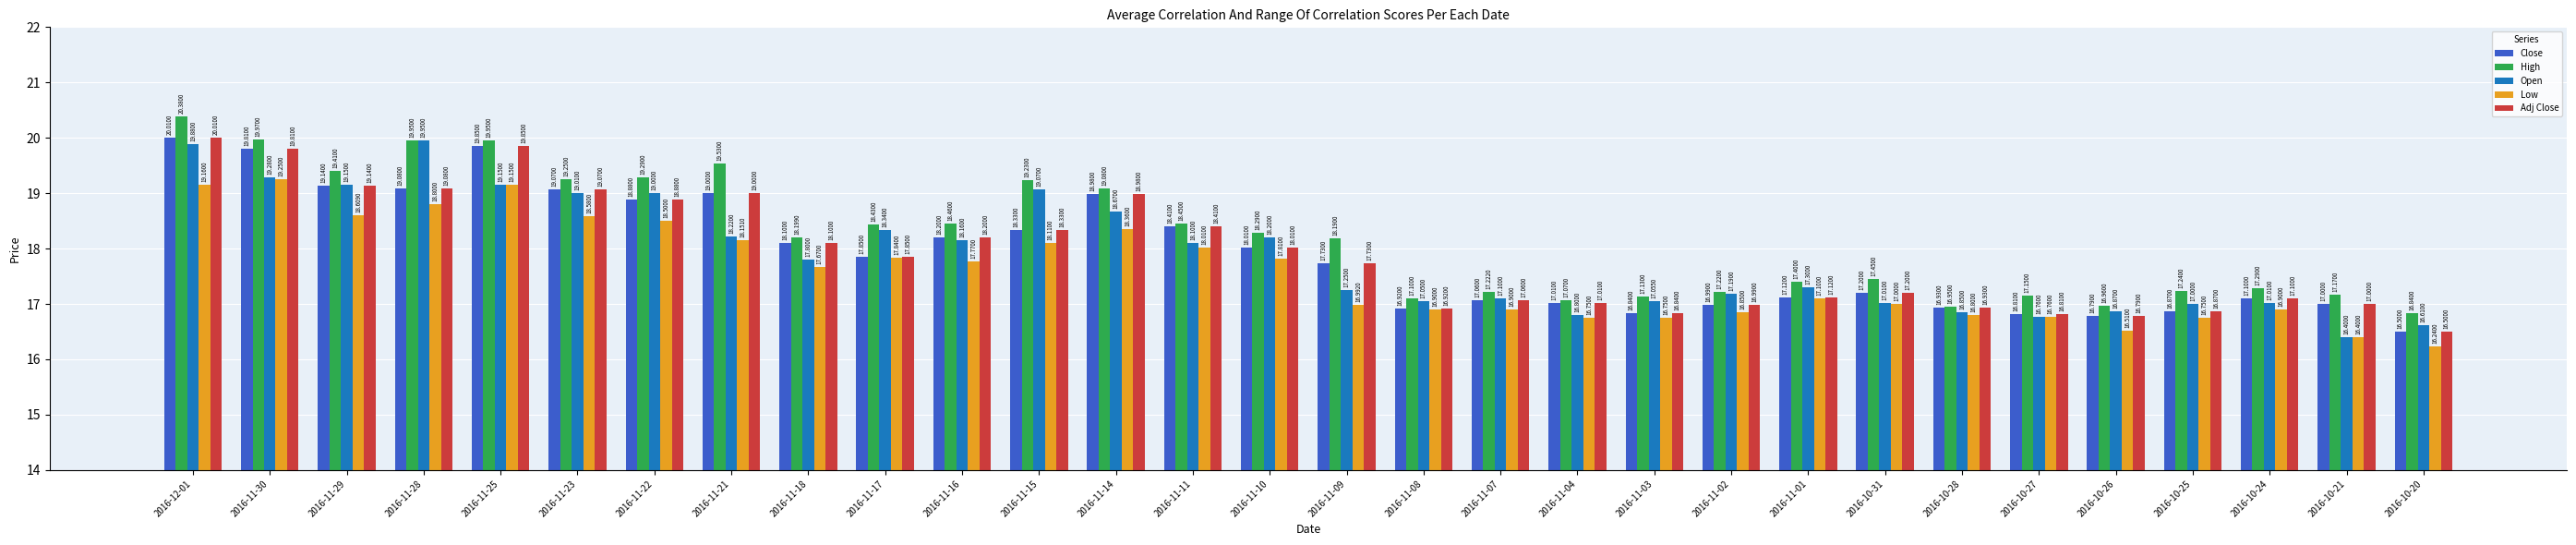

Which series changed the most between 2016-11-22 and 2016-11-21?

Open